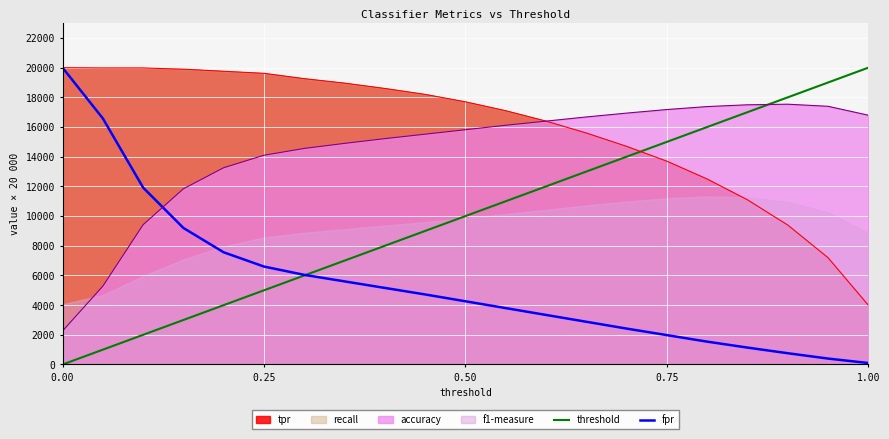

What is the maximum value for tpr?

20000.0